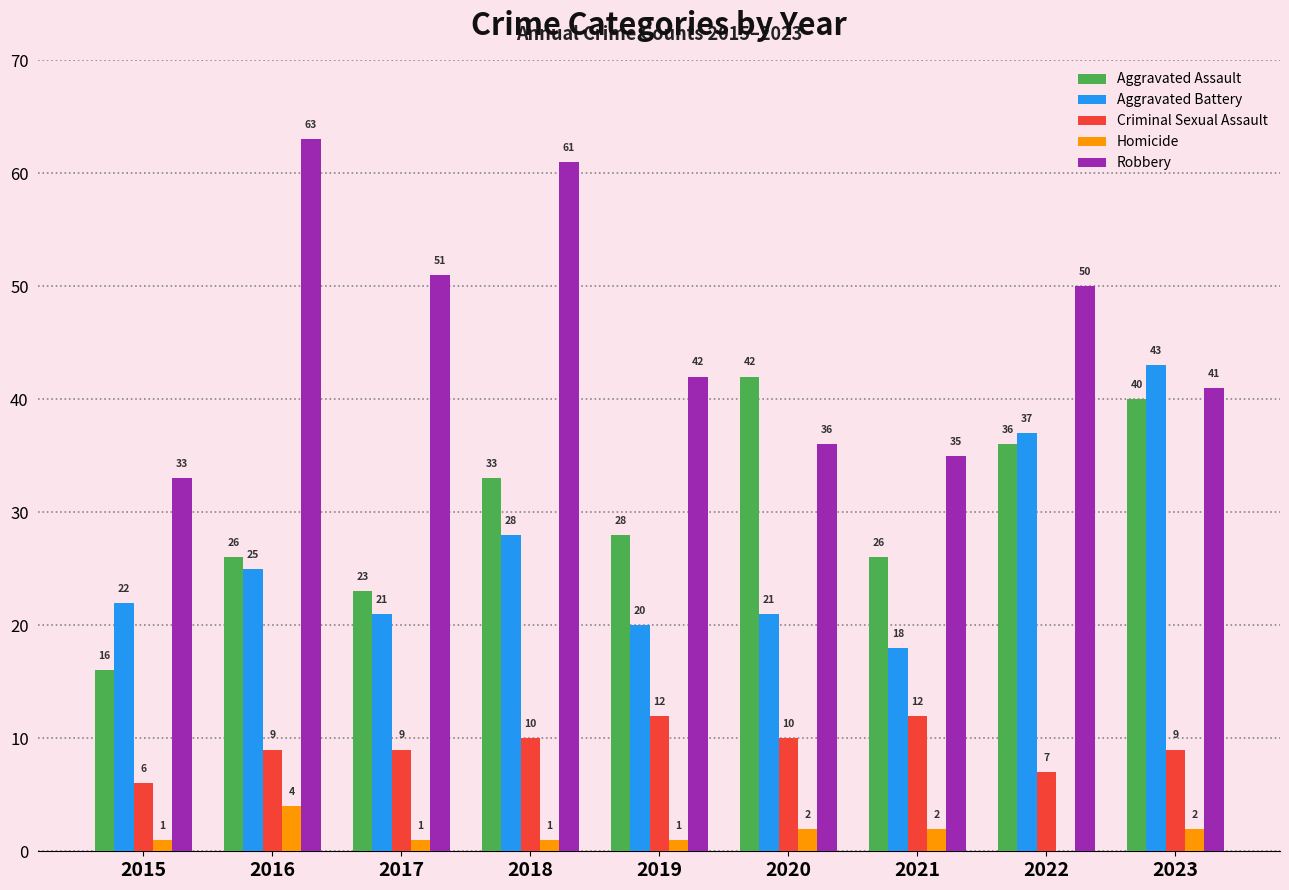

The Aggravated Assault series shows 48 at 2018. True or false?

False